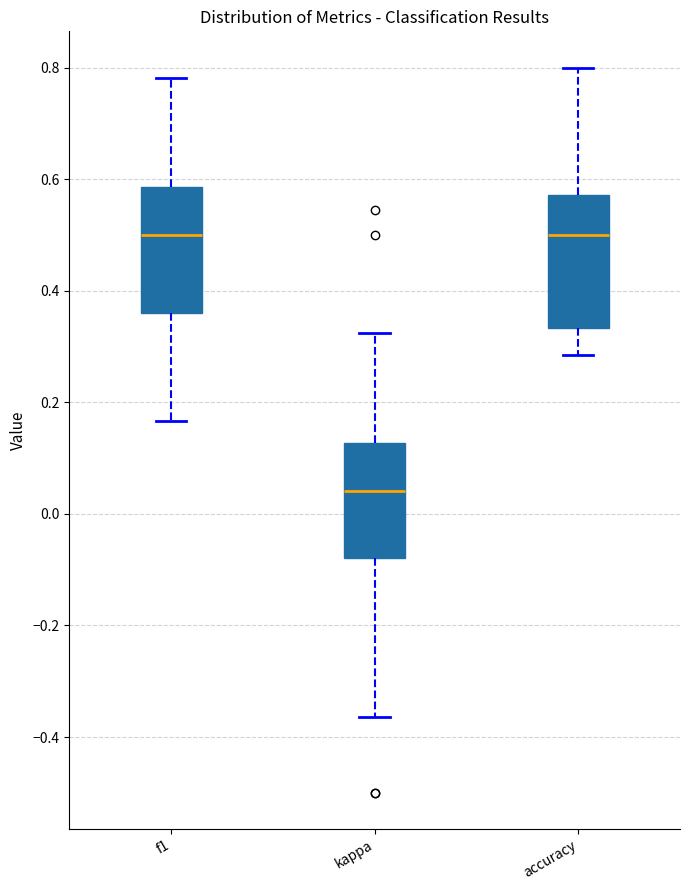

Reading left to right, read every box against the y-axis: the position of its median line, the range the box covers, and the ends of its whiskers. The values are not printed on the chart, so give them approximately, as read against the axis.

f1: median 0.50, box 0.36 to 0.58, whiskers 0.16 to 0.78
kappa: median 0.04, box -0.08 to 0.12, whiskers -0.36 to 0.32
accuracy: median 0.50, box 0.34 to 0.58, whiskers 0.28 to 0.80